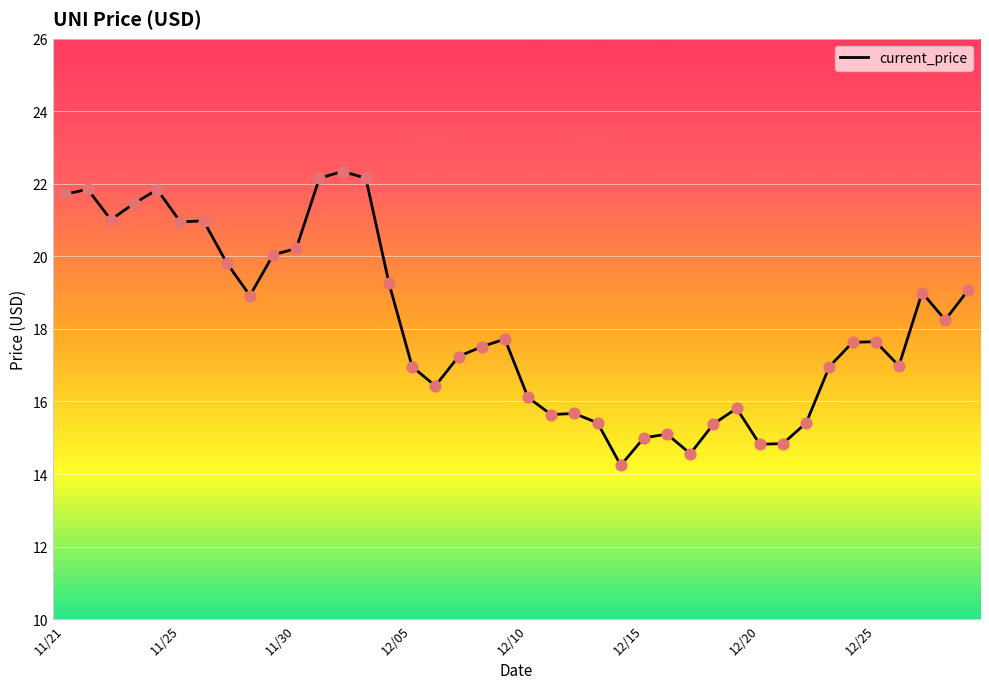

What is the difference between the maximum and minimum values?

8.1